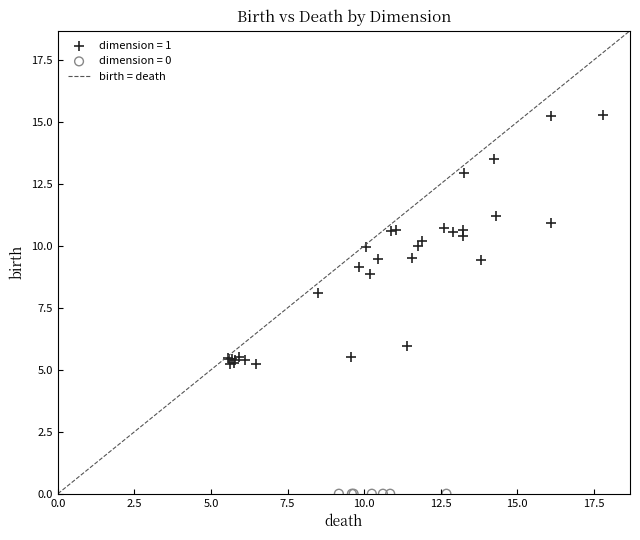

Which series reaches the maximum Y coordinate?

dimension = 1